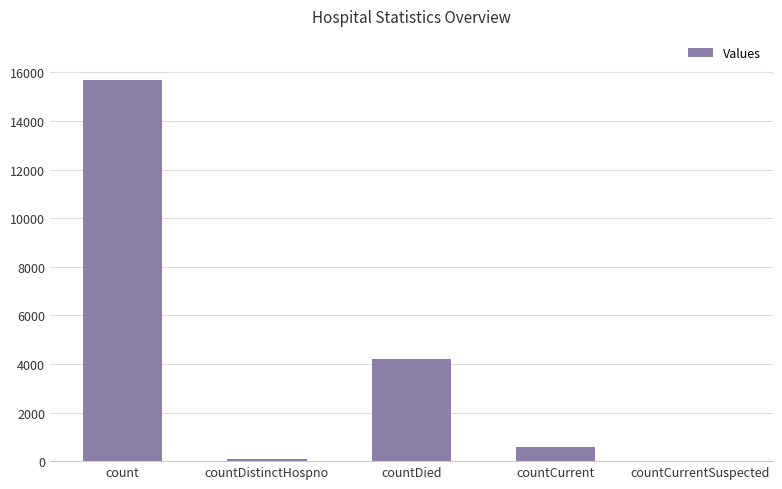

Which has a higher value, countCurrentSuspected or countDied?

countDied